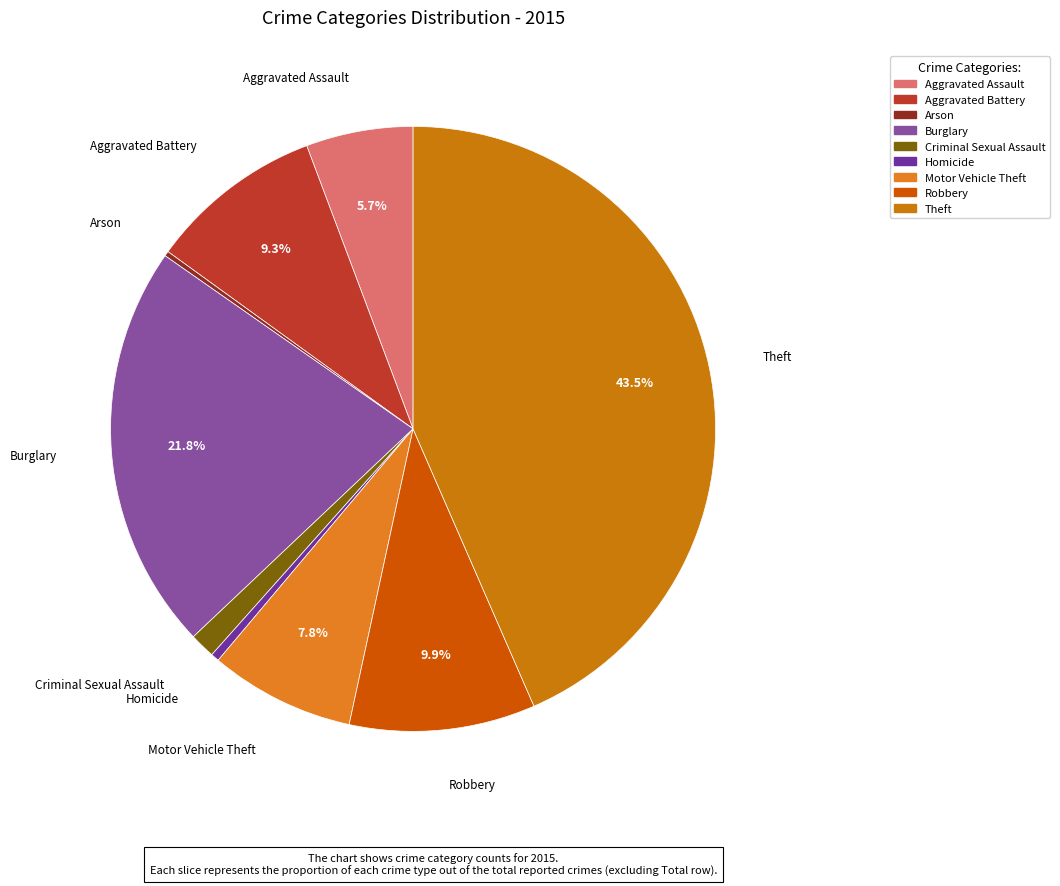

What is the largest slice in the pie chart?

Theft